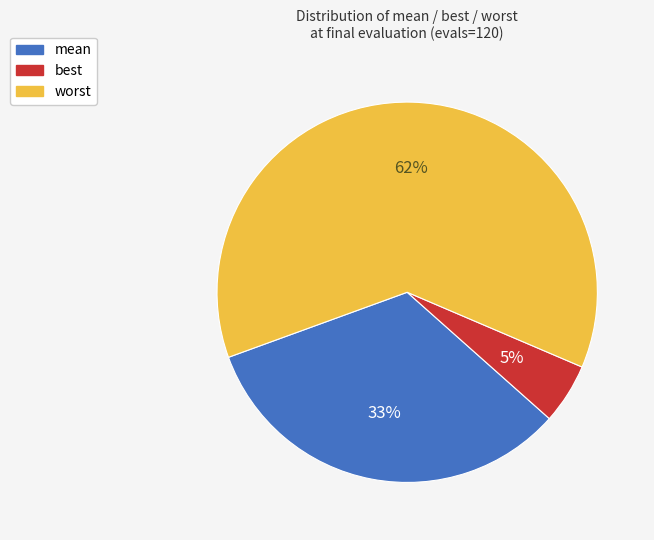

Which category has the biggest portion of the pie?

worst